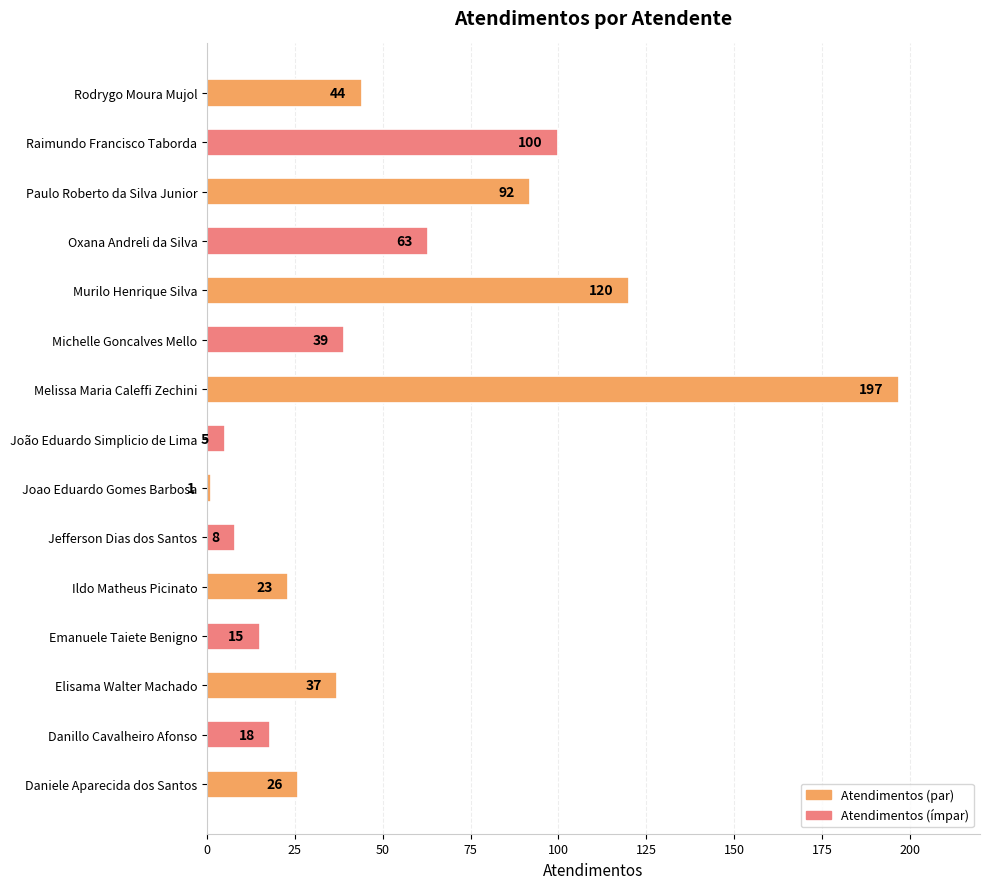

Is it true that the value at Joao Eduardo Gomes Barbosa is 1?

True